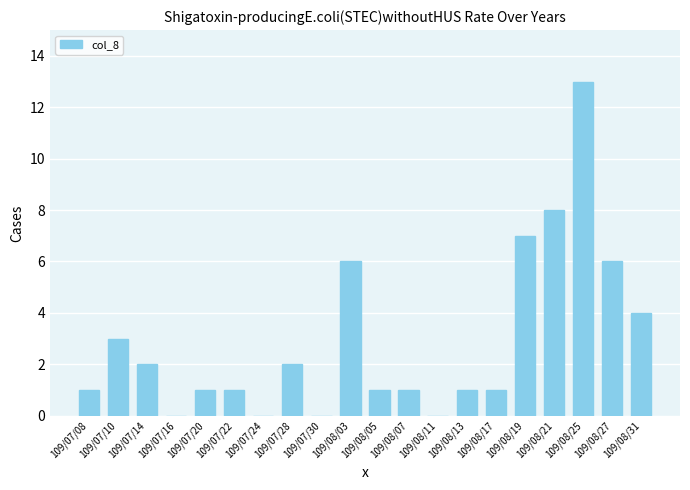

Reading left to right, extract all data points from this chart.

109/07/08=1	109/07/10=3	109/07/14=2	109/07/16=0	109/07/20=1	109/07/22=1	109/07/24=0	109/07/28=2	109/07/30=0	109/08/03=6	109/08/05=1	109/08/07=1	109/08/11=0	109/08/13=1	109/08/17=1	109/08/19=7	109/08/21=8	109/08/25=13	109/08/27=6	109/08/31=4